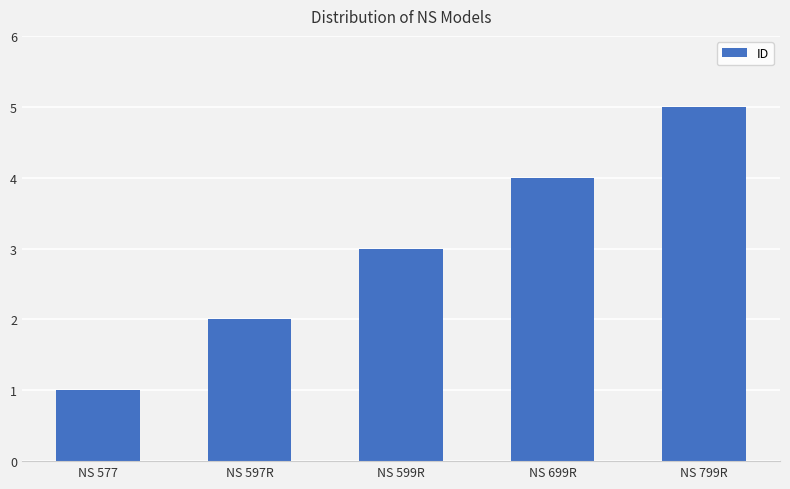

Approximately how many times larger is the value at NS 699R compared to NS 599R?

1.3